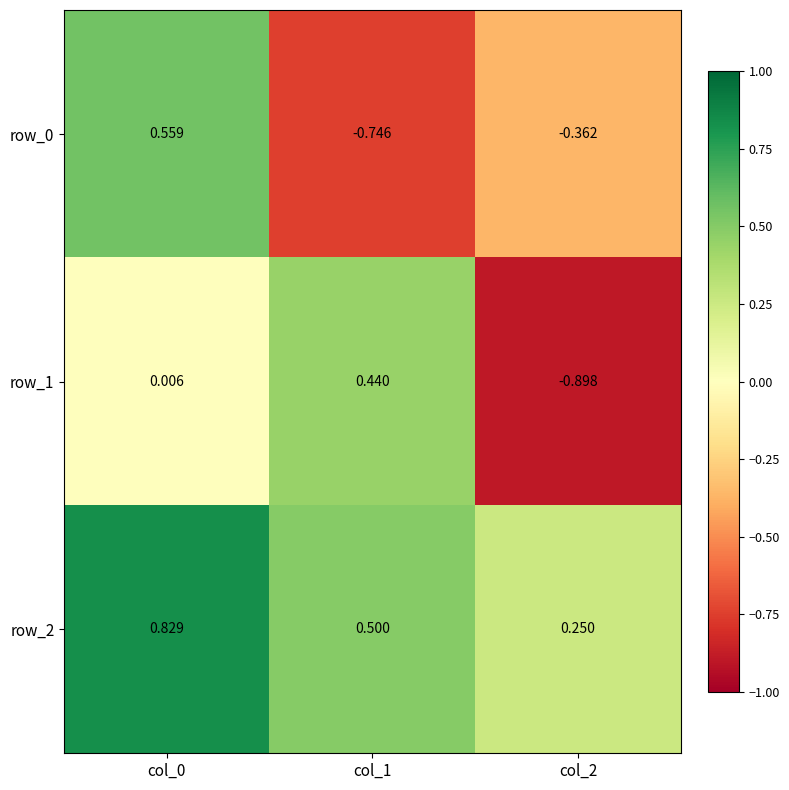

What is the lowest value of the row_2 series?

0.3